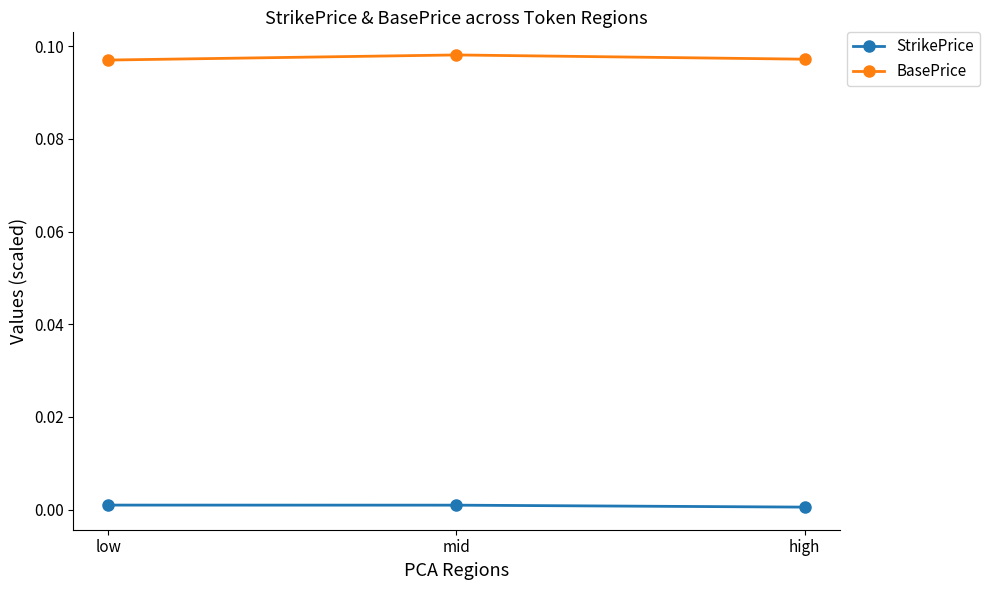

How many lines are shown in the chart?

2